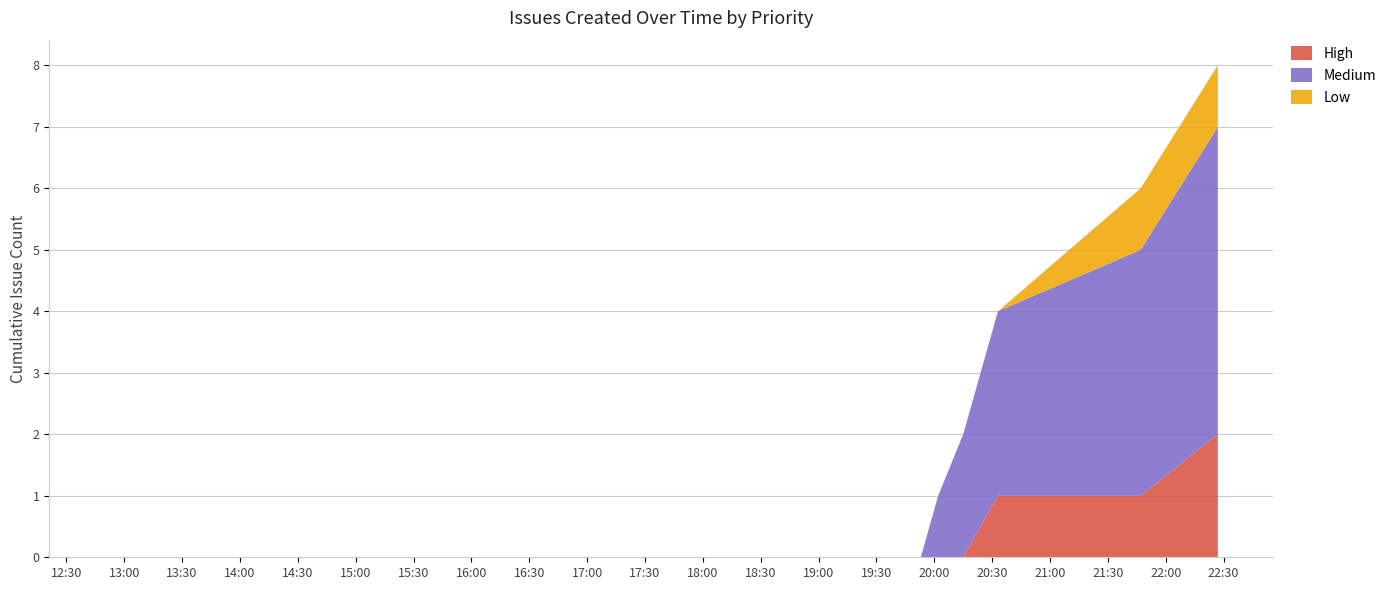

What are all the series names shown in the legend?

High, Medium, Low